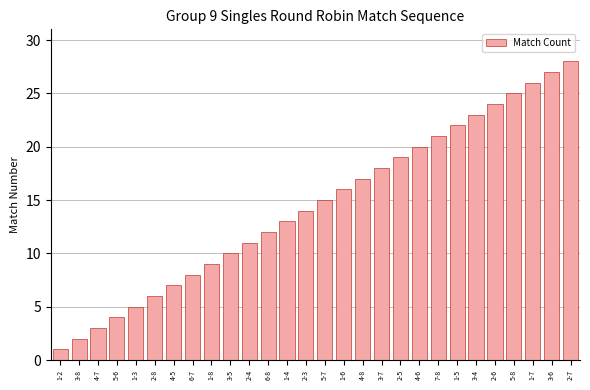

What is the difference between the maximum and second lowest values?

26